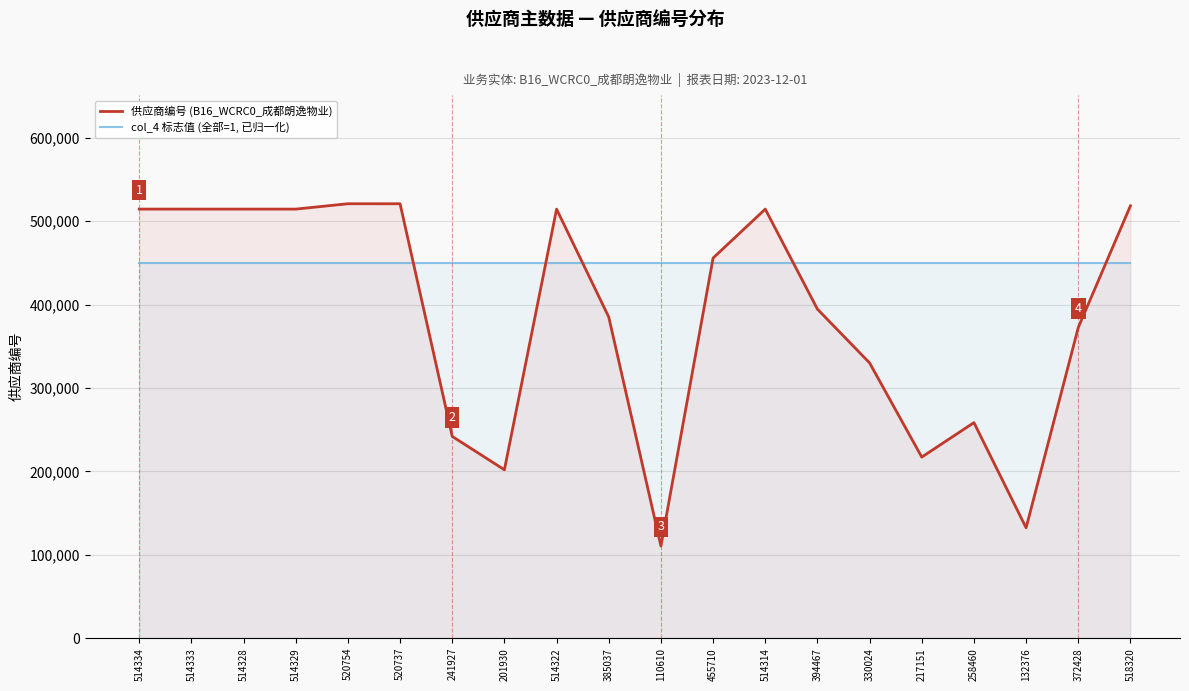

True or false: 供应商编号 (B16_WCRC0_成都朗逸物业) and col_4 标志值 (全部=1, 已归一化) intersect in this chart.

True